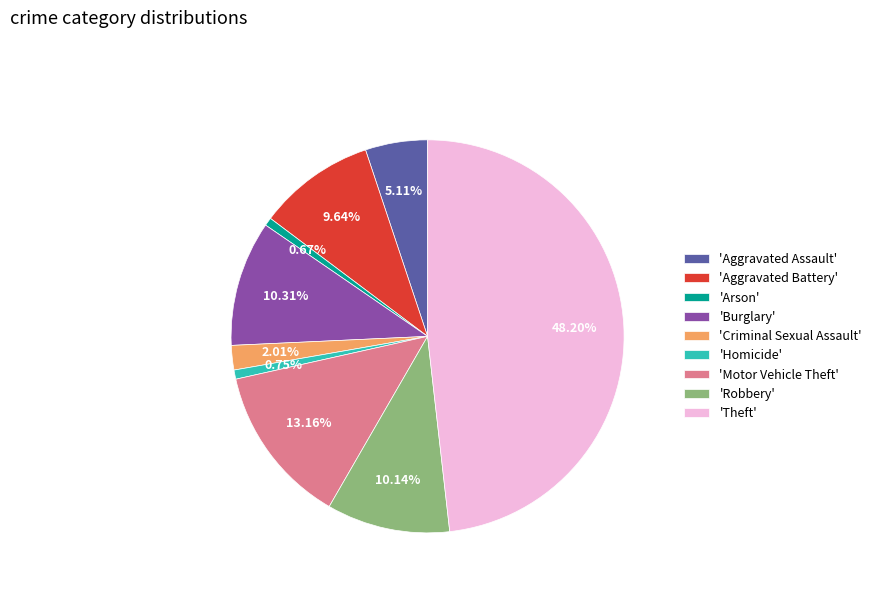

Does any single category account for the majority?

No